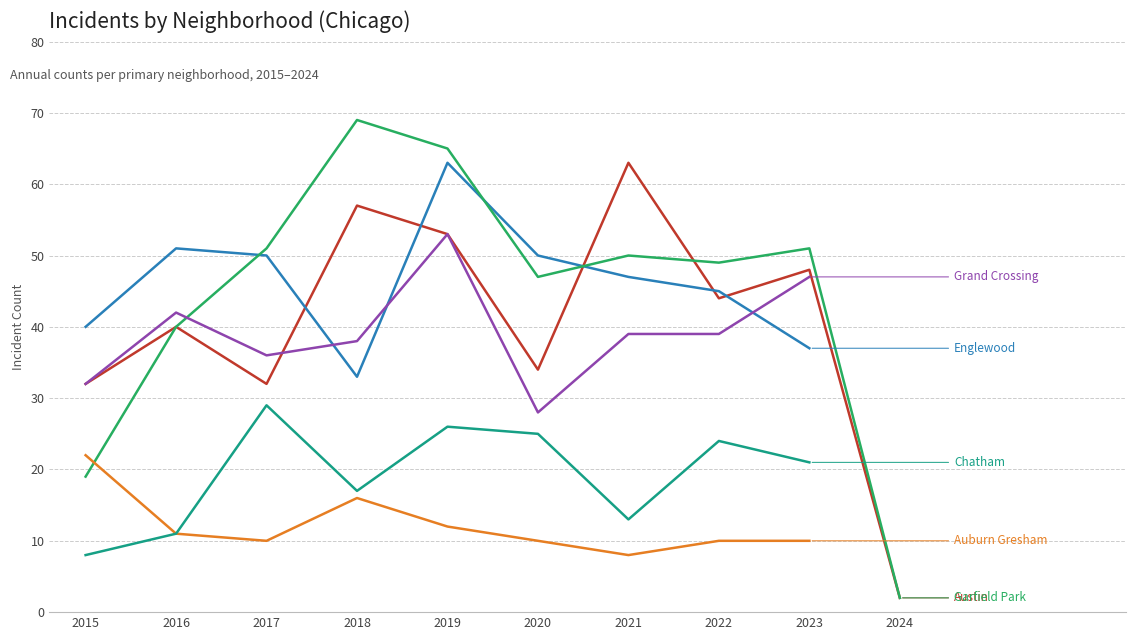

Does the chart display data point markers on the line(s)?

No